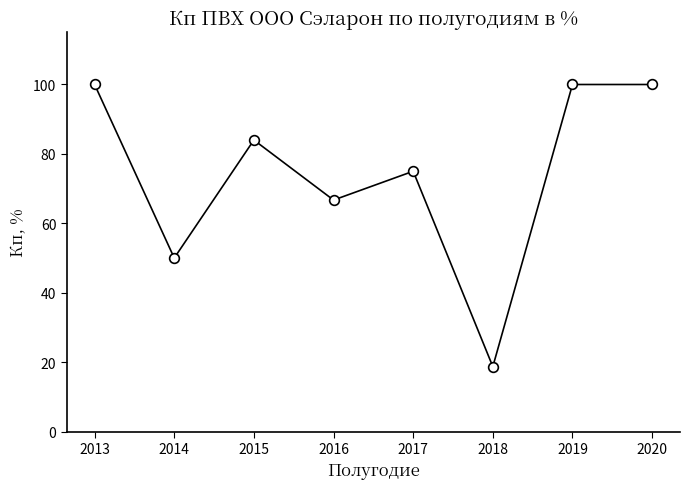

What is the average value?

74.3